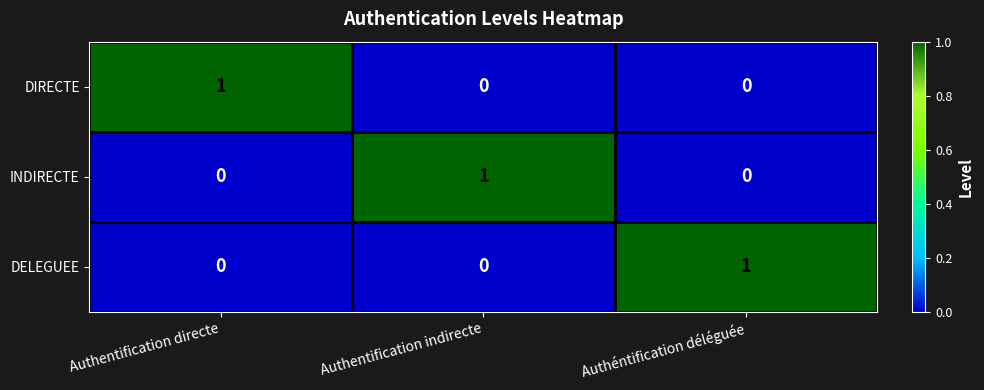

Is the value of INDIRECTE at Authentification directe greater than the value of DIRECTE at Authentification directe?

No